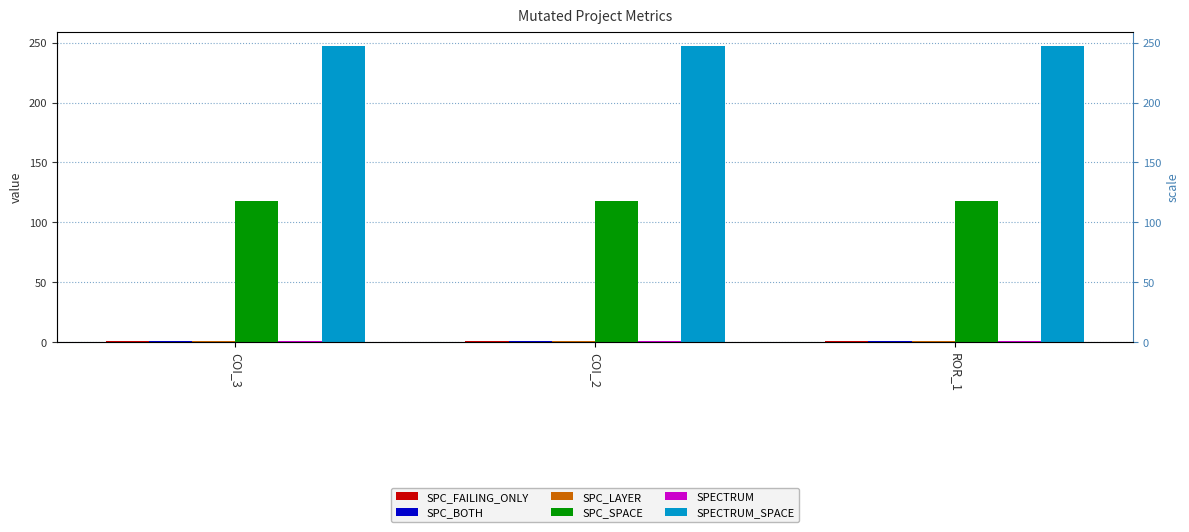

What is the label of the 2nd bar from the left?

COI_2